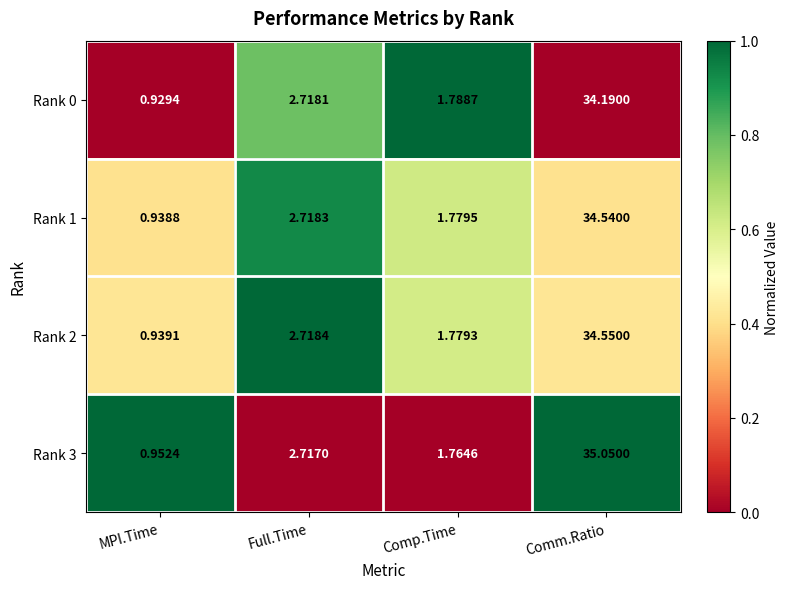

Rank the categories by Rank 3 value from highest to lowest.

Comm.Ratio, Full.Time, Comp.Time, MPI.Time